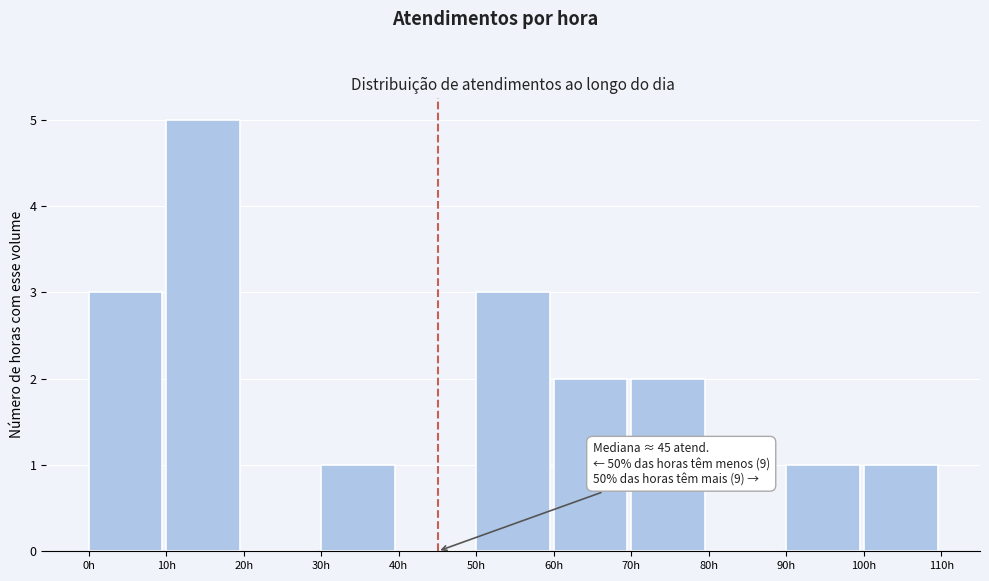

Which range on the x-axis has the tallest bar?

10 to 20